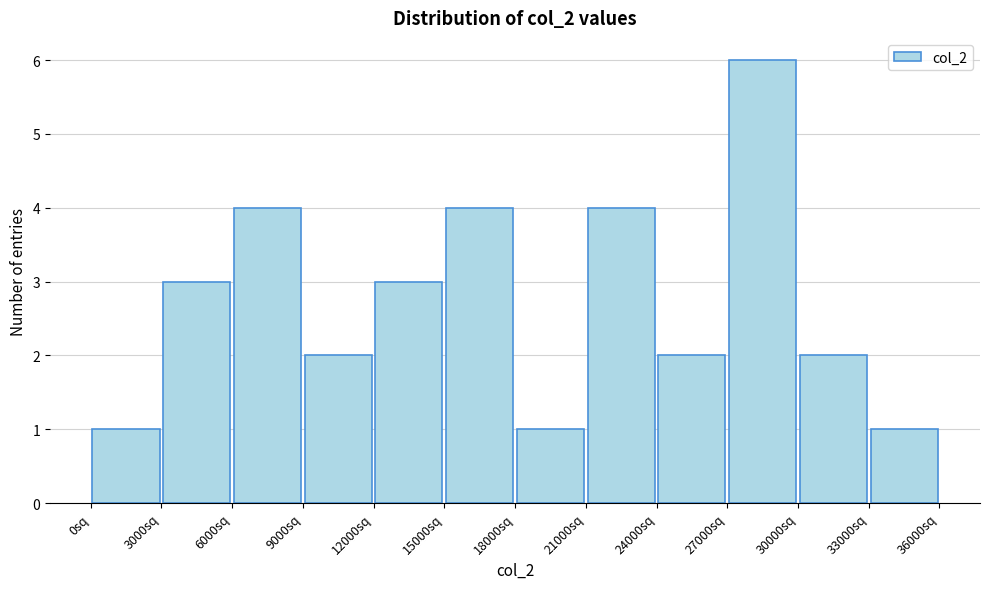

How tall is the bar that spans 6000 to 9000 on the x-axis? The values are not printed on the chart, so give them approximately, as read against the axis.

4